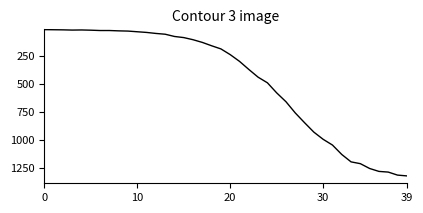

How many lines are shown in the chart?

1